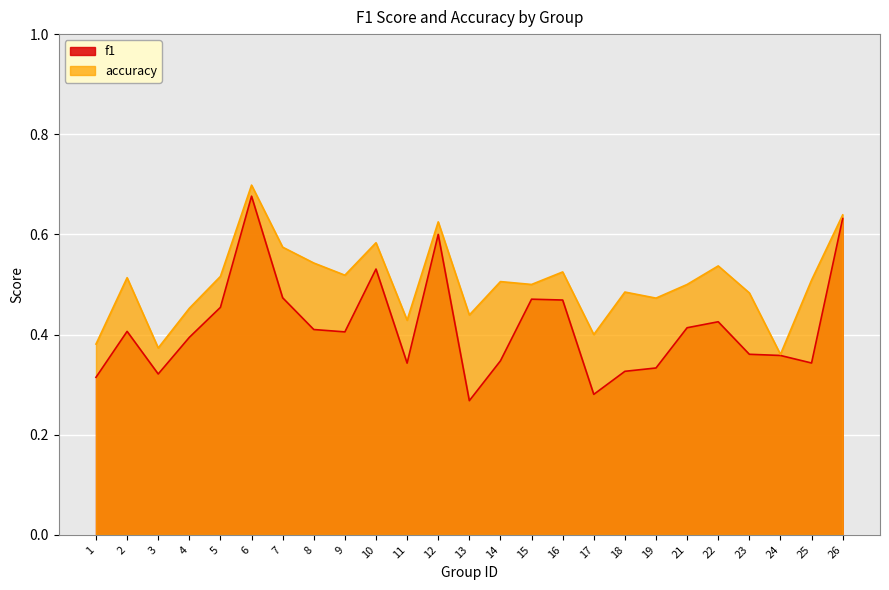

True or false: accuracy and f1 cross at least once.

False